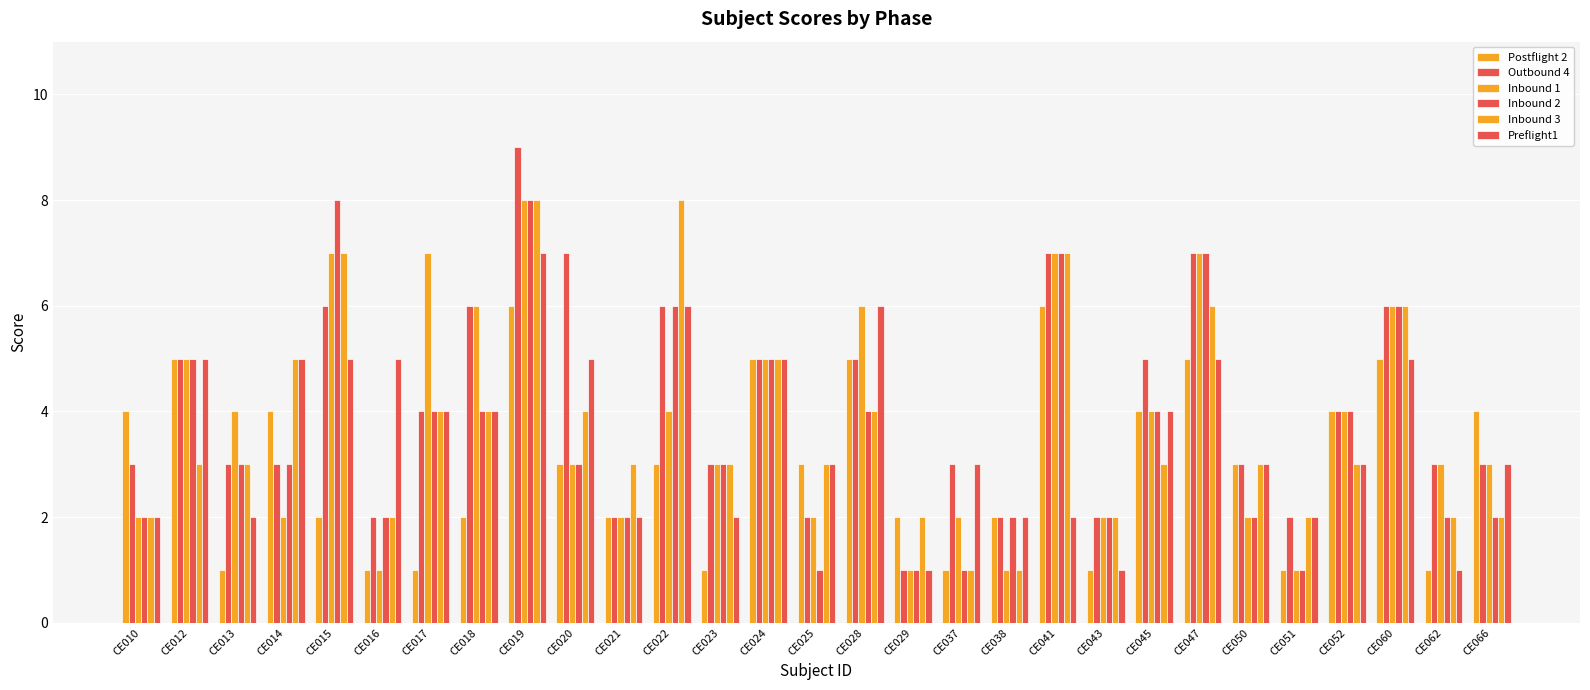

How many series are shown in this chart?

6